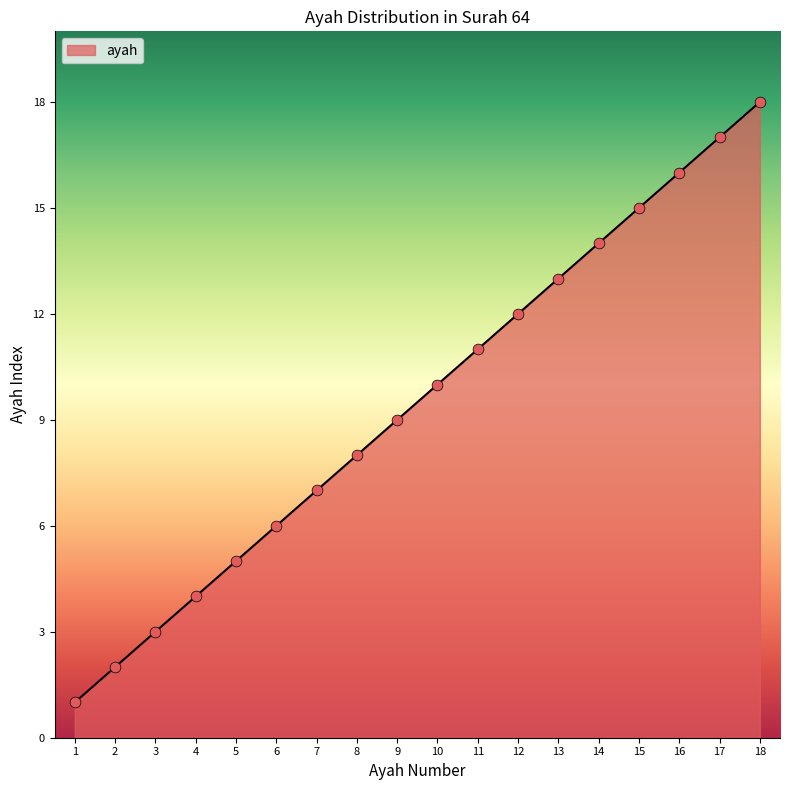

Which has a higher value, 1 or 15?

15